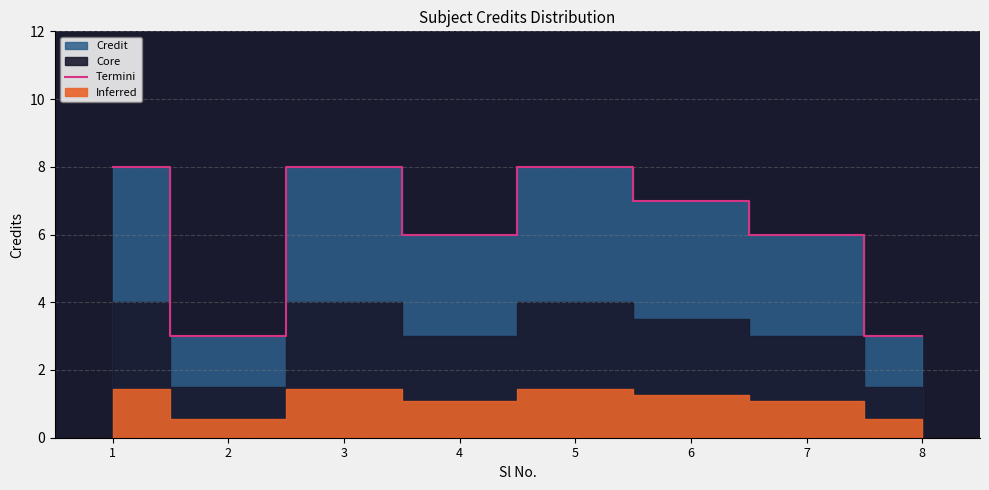

What is the value of the 8th point from the left?

3